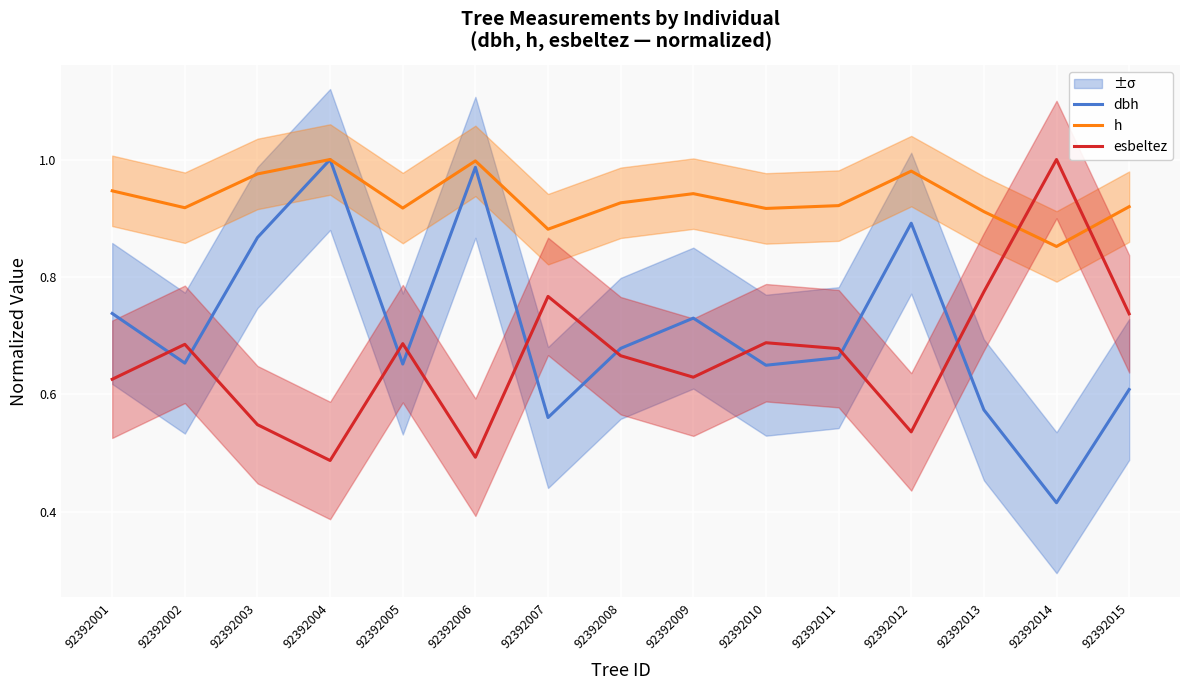

Rank the series at 92392001 from highest to lowest value.

h, dbh, esbeltez